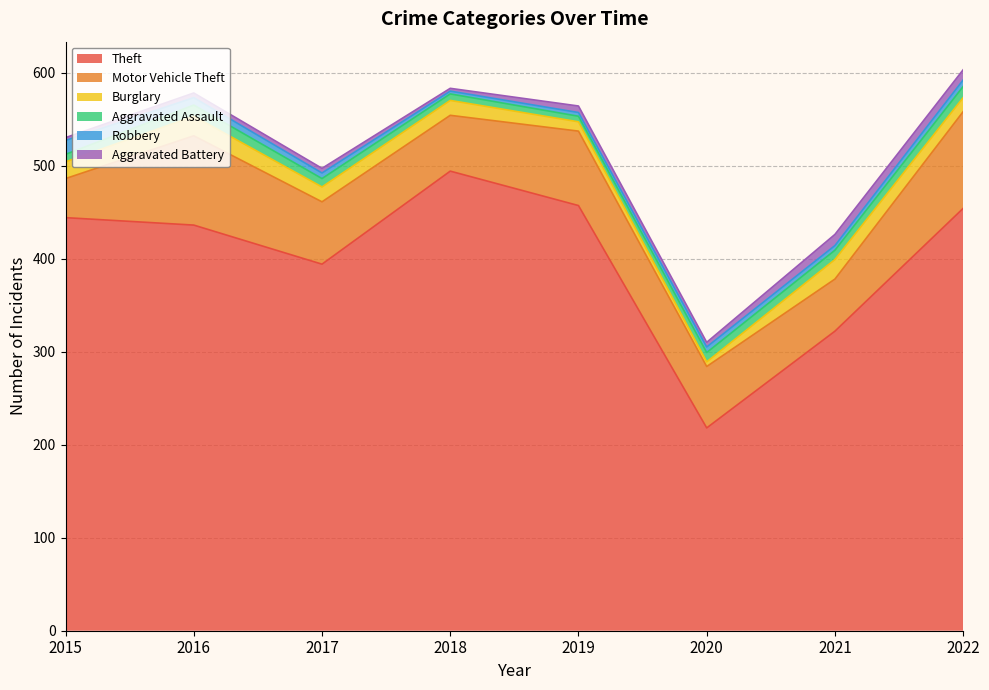

What is the average value of the Aggravated Assault series?

9